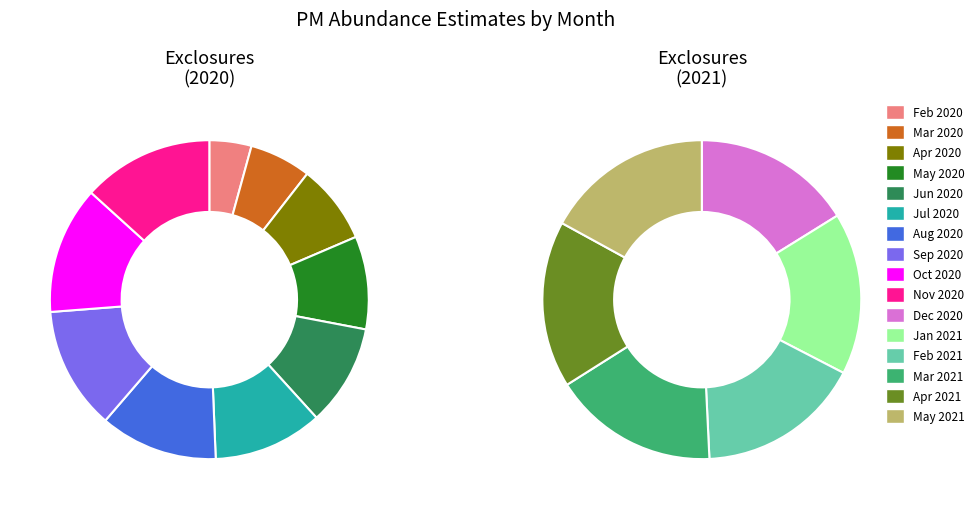

Is there a majority slice in this chart?

No